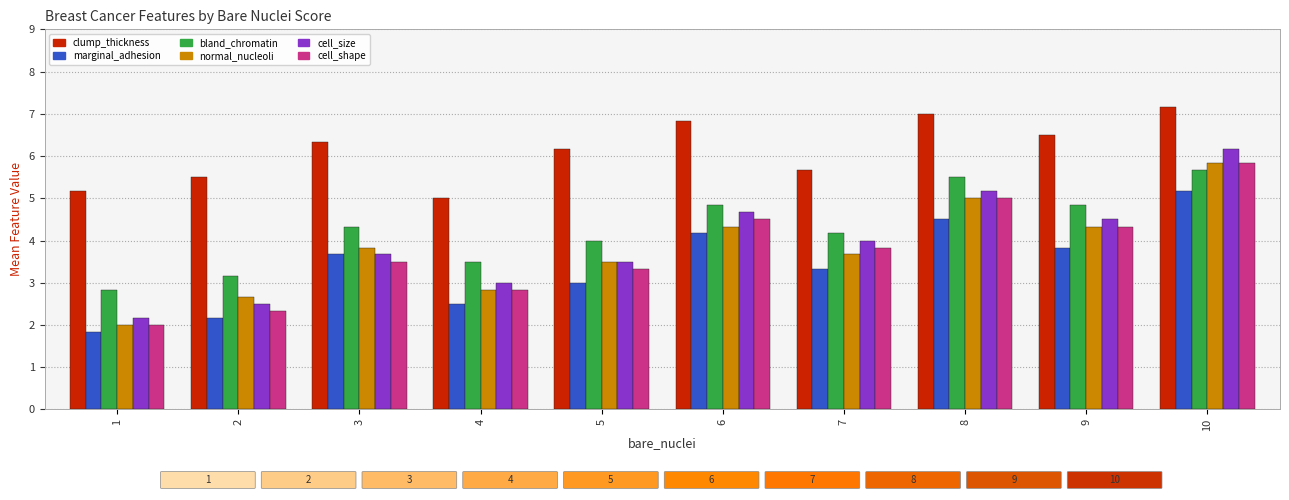

Rank the categories by clump_thickness value from lowest to highest.

4, 1, 2, 7, 5, 3, 9, 6, 8, 10